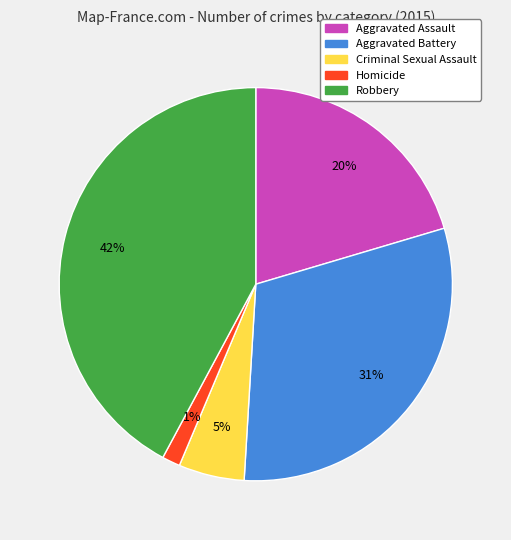

What is the ratio of the value at Criminal Sexual Assault to the value at Aggravated Battery?

0.2